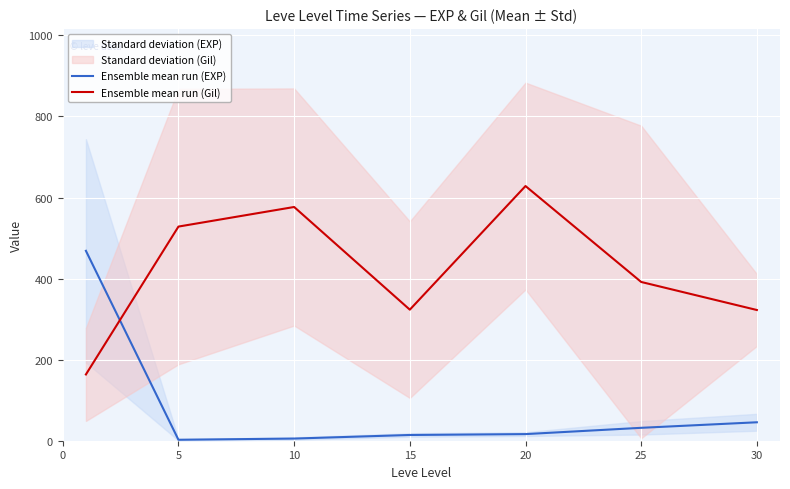

Rank the series at 10 from highest to lowest value.

Ensemble mean run (Gil), Ensemble mean run (EXP)